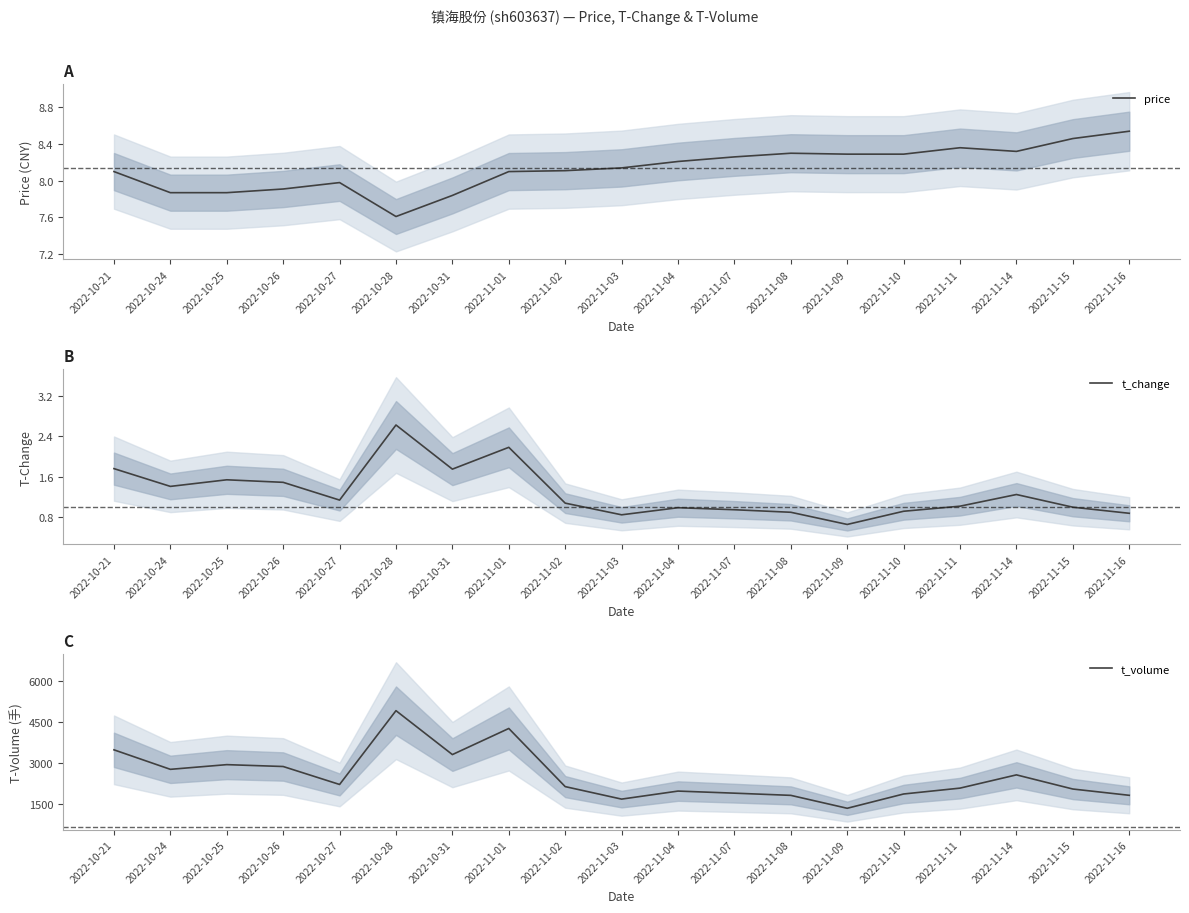

What is the maximum value for price?

8.5